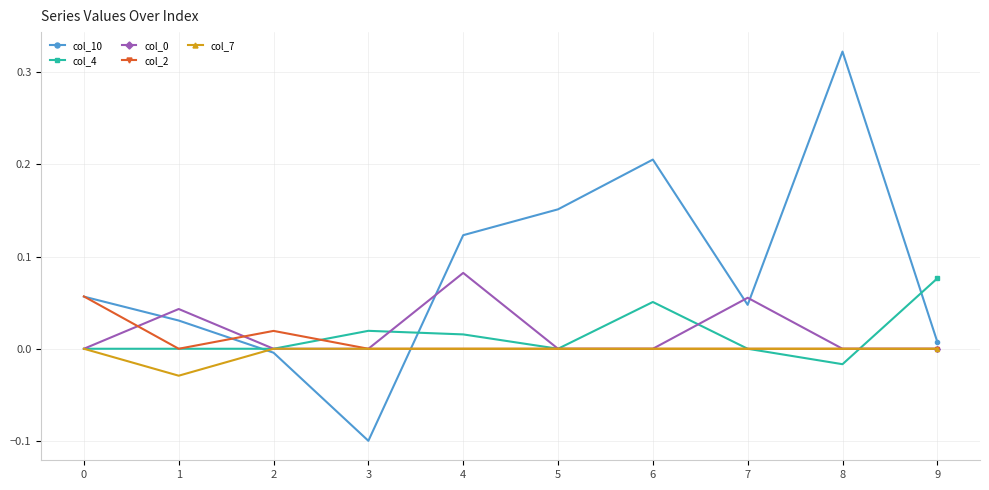

True or false: col_10 has more than 2 points higher than both neighbors.

False